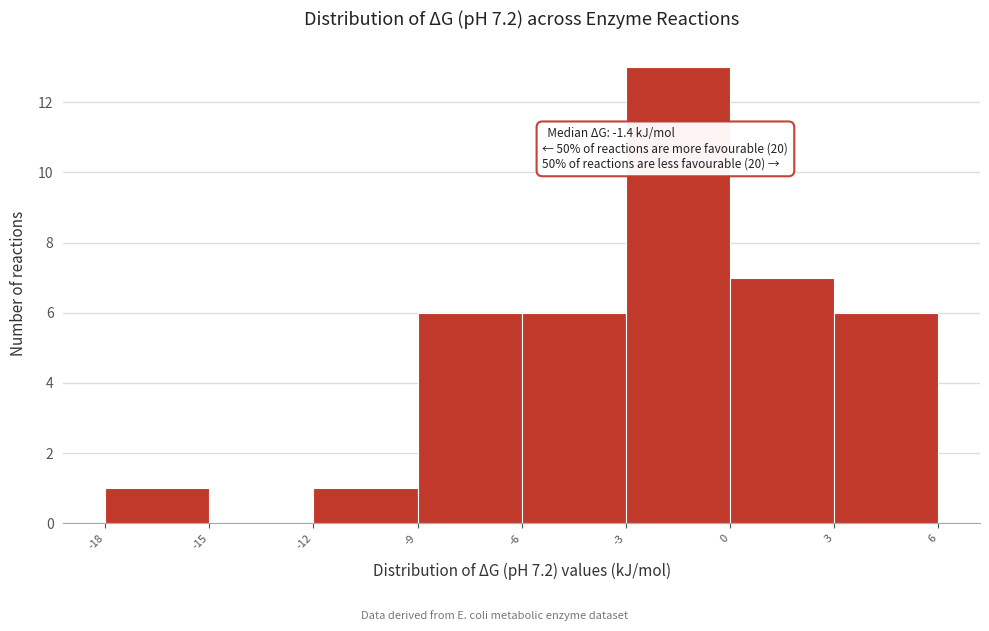

Over which range of the x-axis is the bar tallest?

-3 to 0